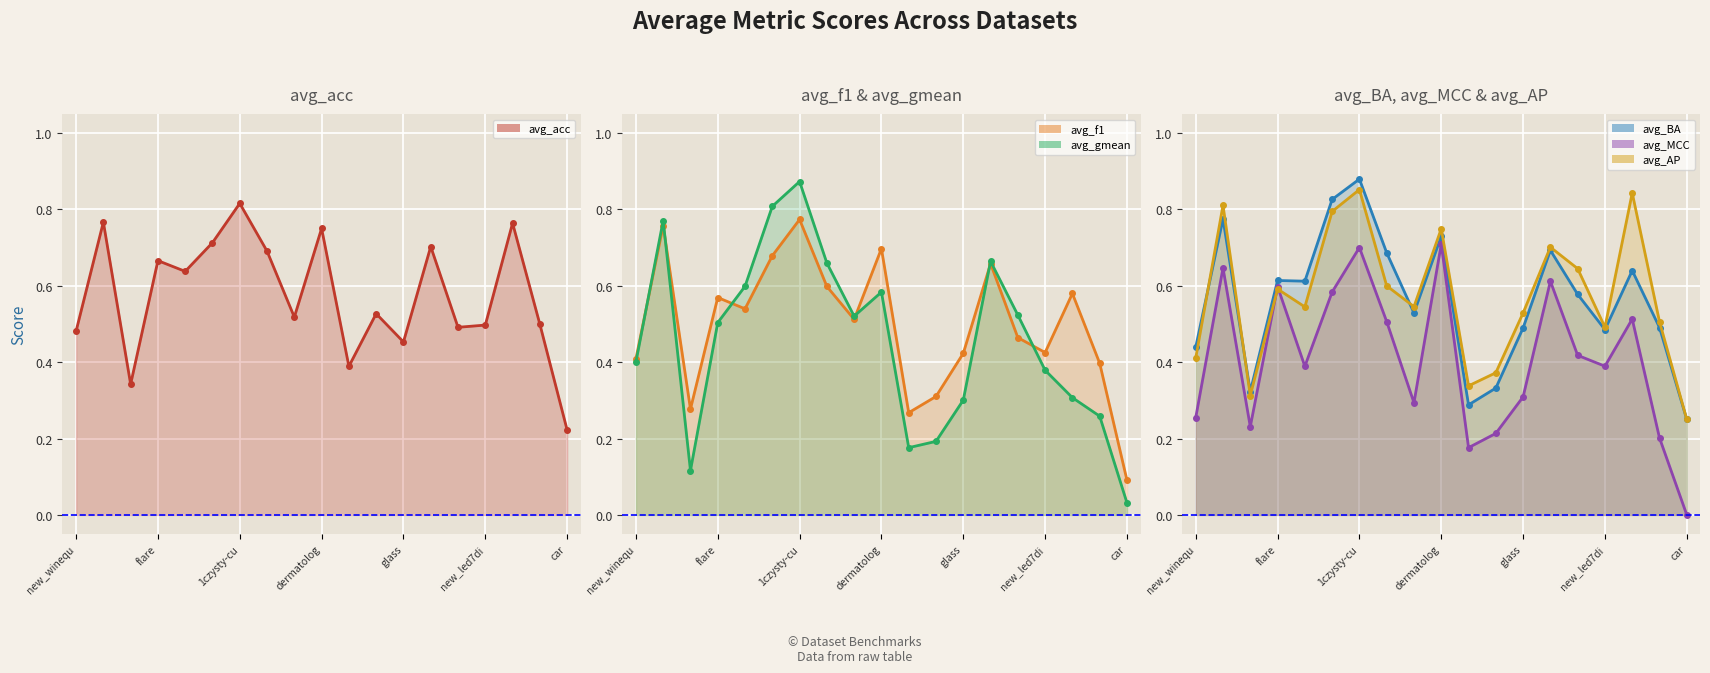

How many data points in avg_MCC line are above 0?

18